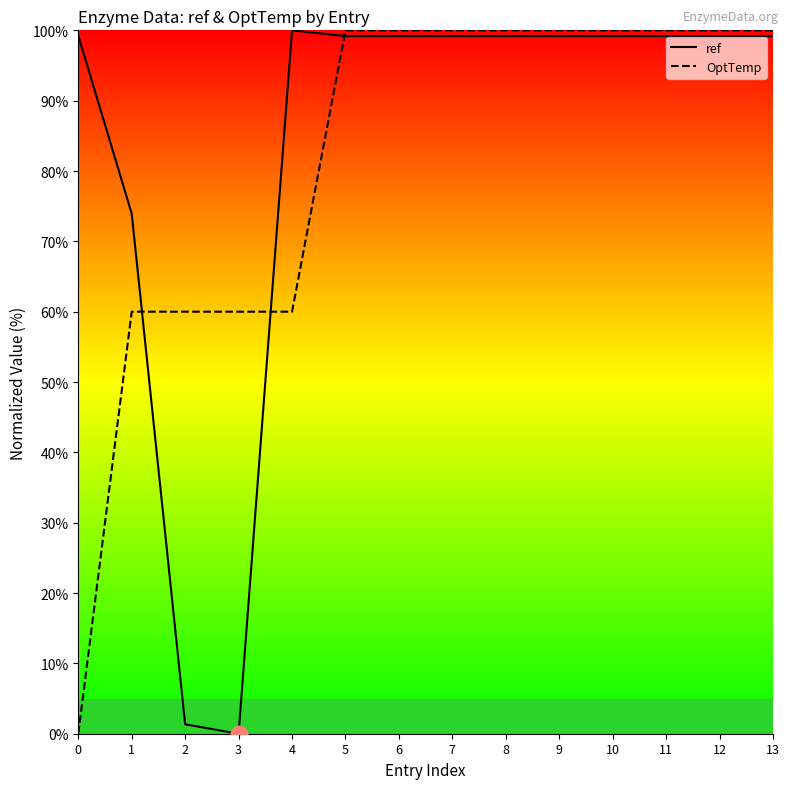

Which series has the widest spread of values?

ref